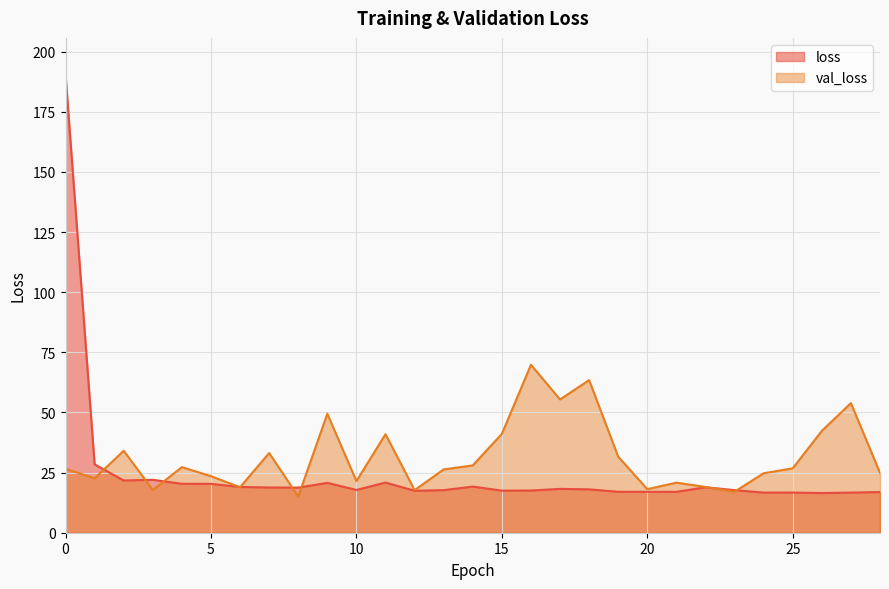

Reading right to left, extract all data points from this chart.

loss: 16.9	16.7	16.5	16.7	16.7	17.7	18.9	17.0	17.0	17.0	18.0	18.2	17.5	17.5	19.2	17.7	17.4	20.9	17.8	20.7	18.8	18.8	19.0	20.3	20.4	22.0	21.7	28.4	190.5
val_loss: 24.9	53.9	42.3	26.8	24.7	17.1	19.0	20.8	18.1	31.6	63.5	55.4	69.8	41.1	28.0	26.3	17.7	41.0	21.5	49.5	15.1	33.1	18.9	23.5	27.3	17.8	34.1	22.6	26.6